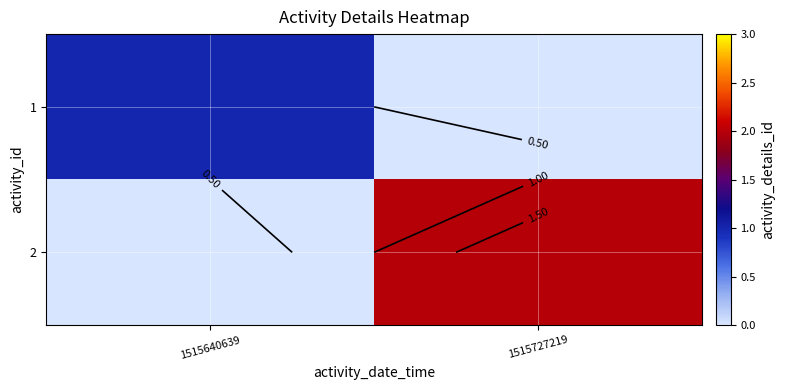

At how many categories does at least one series exceed 0?

2